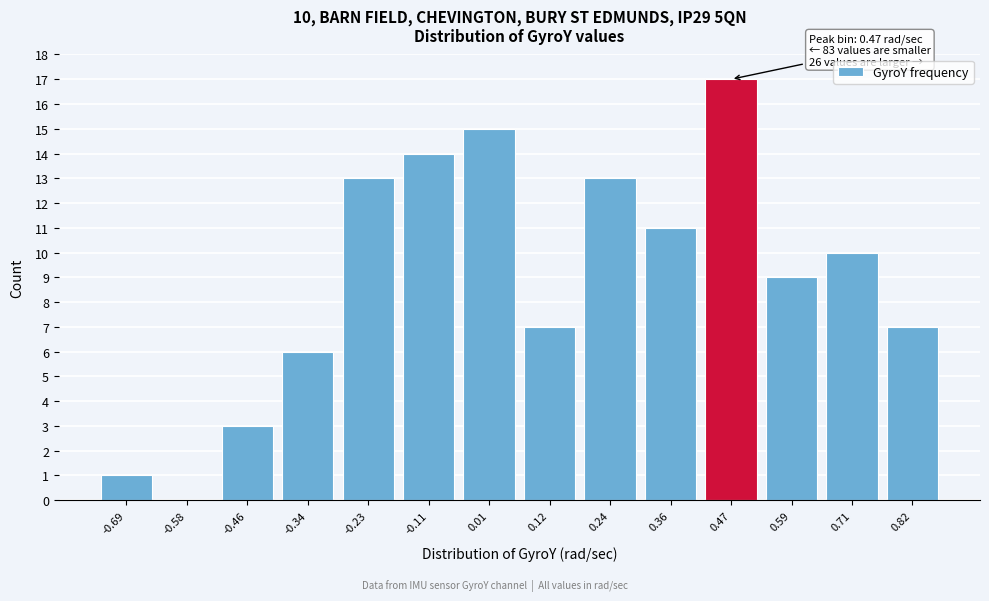

Which range on the x-axis has the tallest bar?

0.42 to 0.54